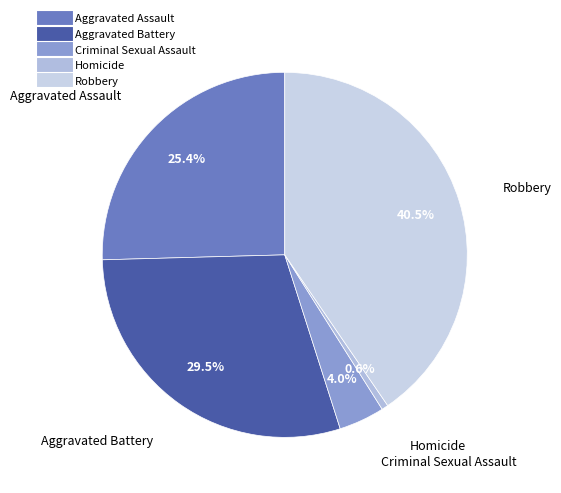

Combined, do Aggravated Battery and Homicide account for over 50%?

No